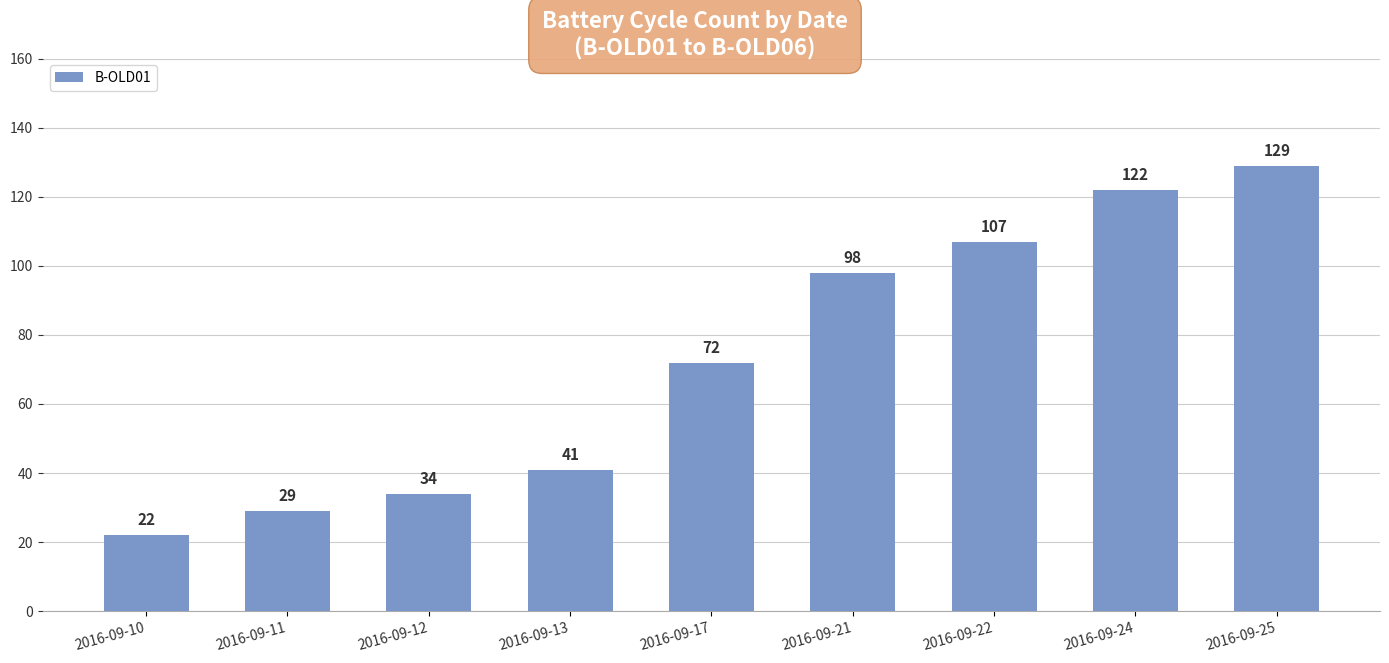

What is the maximum value shown in the chart?

129